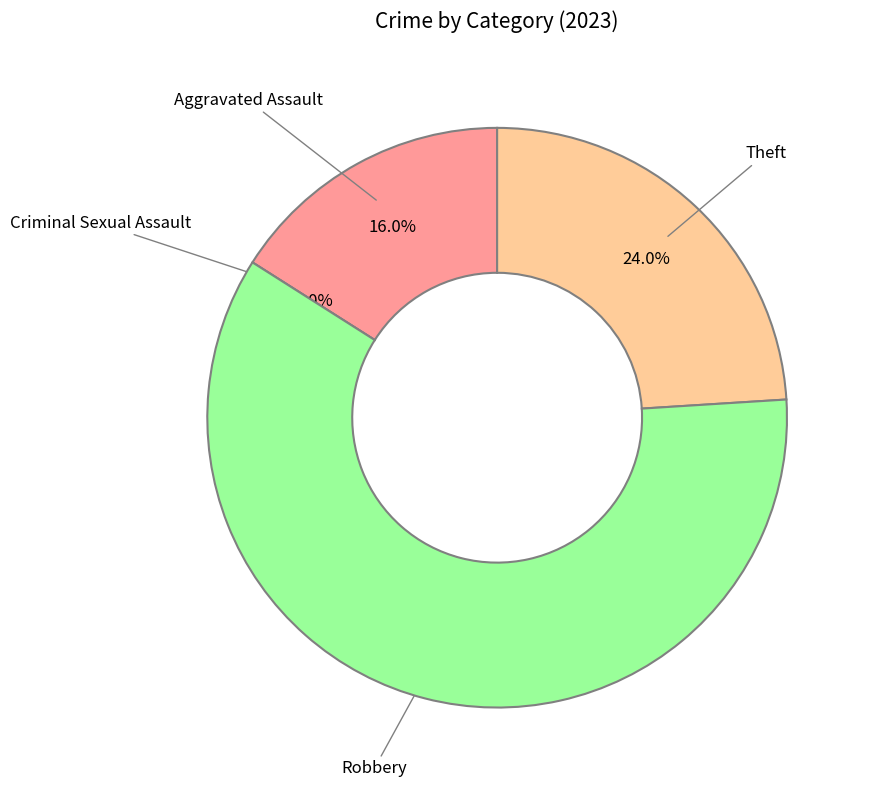

True or false: Criminal Sexual Assault accounts for 0% of the total.

True